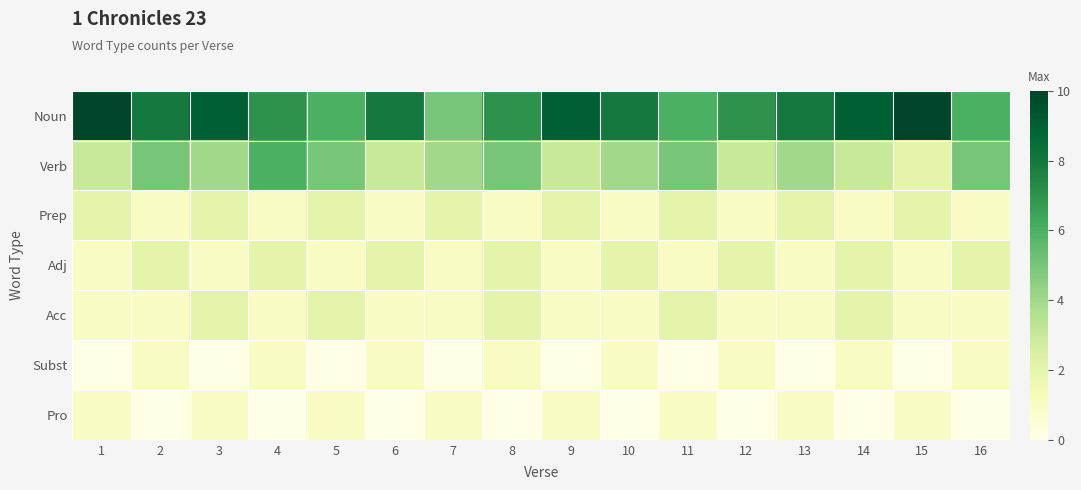

Which has a higher value, 16 or 7?

16